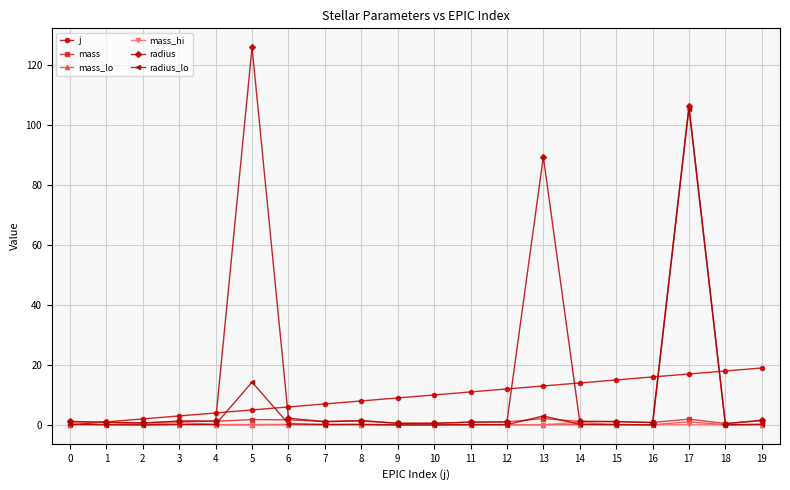

Does the chart display data point markers on the line(s)?

Yes